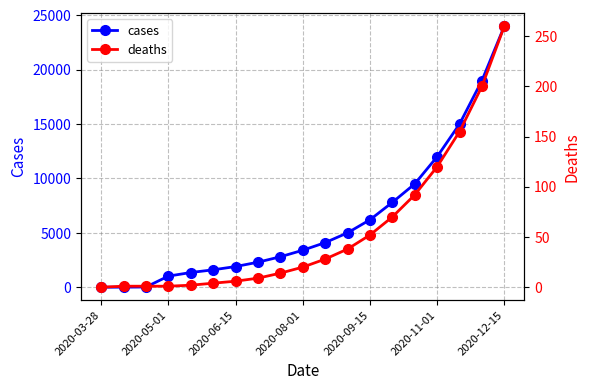

True or false: cases and deaths intersect in this chart.

False